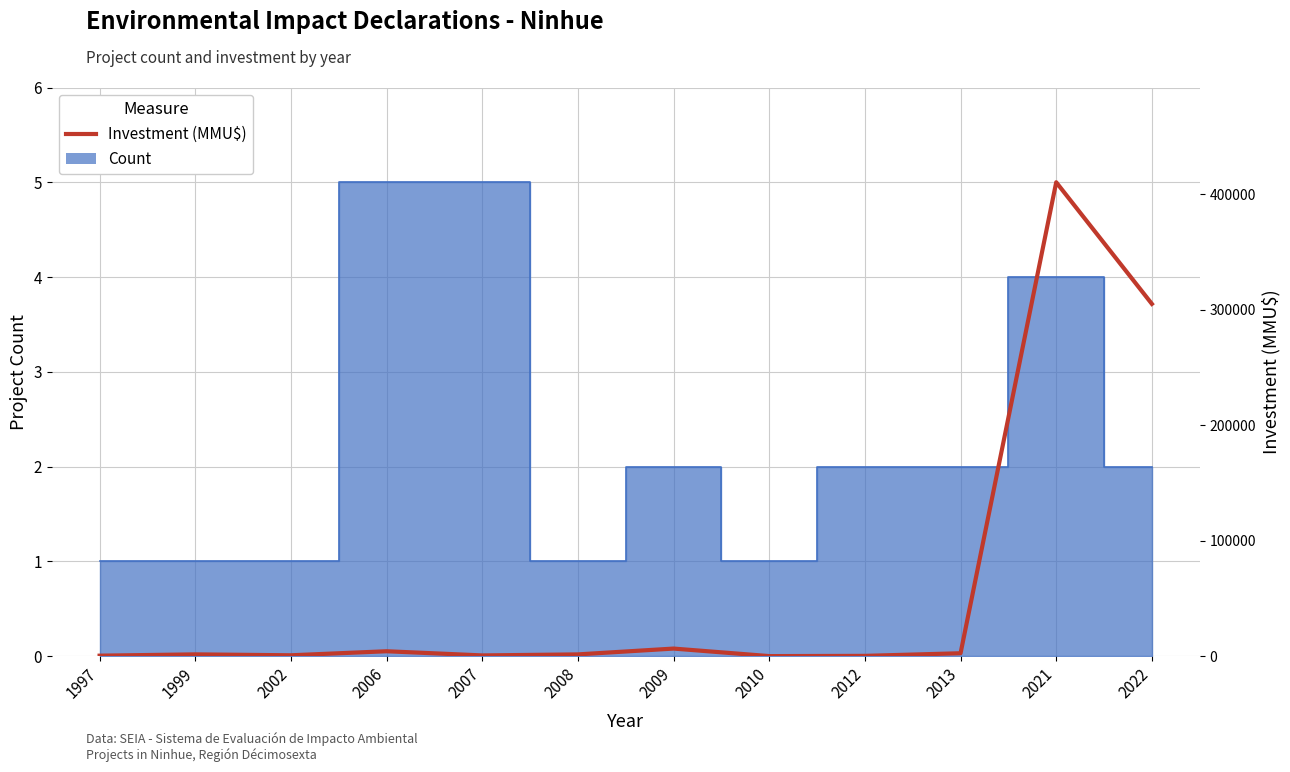

How many interior local peaks (higher than both neighbors) does the data have?

4